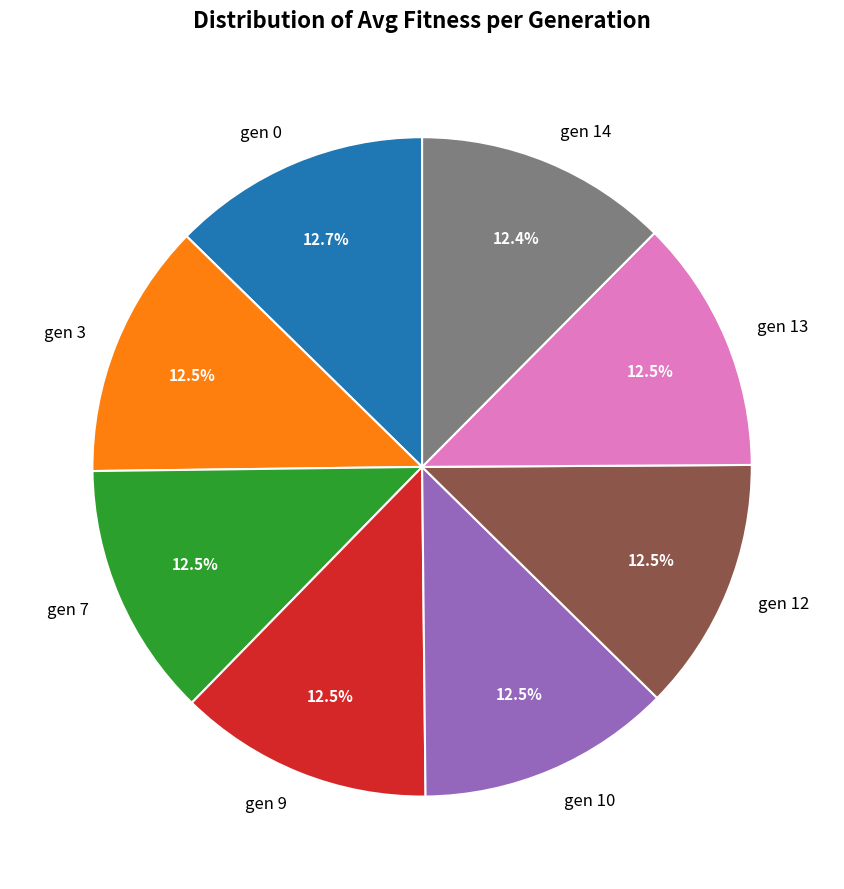

Combined, do gen 0 and gen 10 account for over 50%?

No